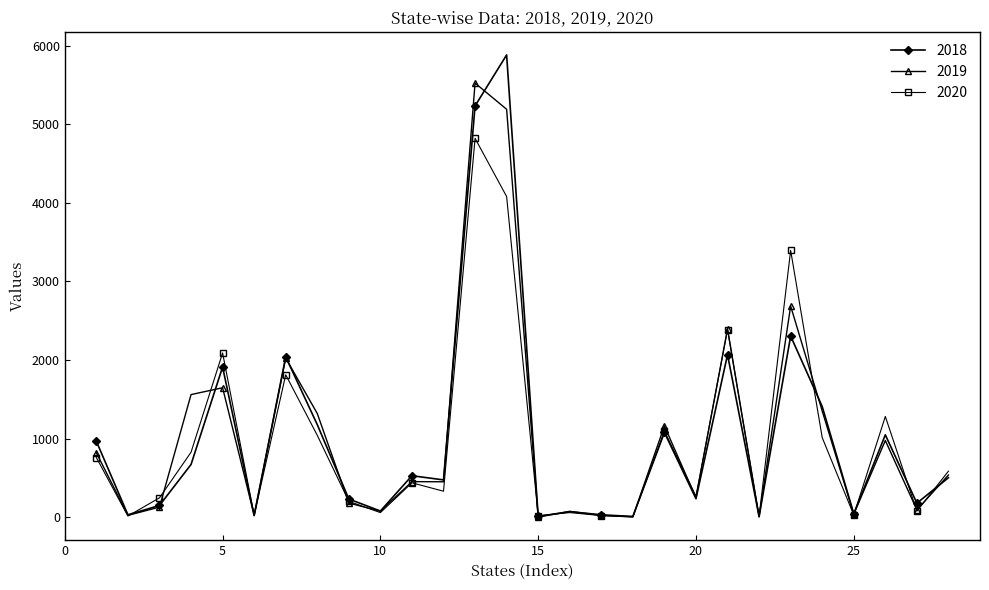

Rank the series by their maximum value, from highest to lowest.

2018, 2019, 2020